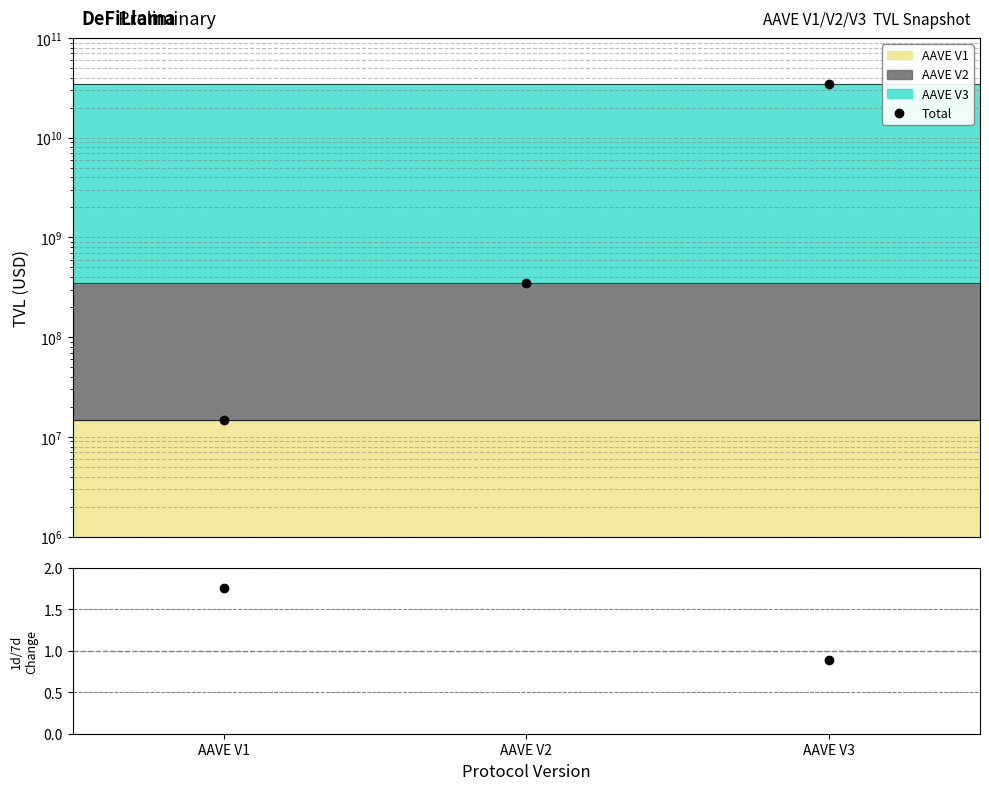

The Total series shows 606191148.8 at AAVE V2. True or false?

False